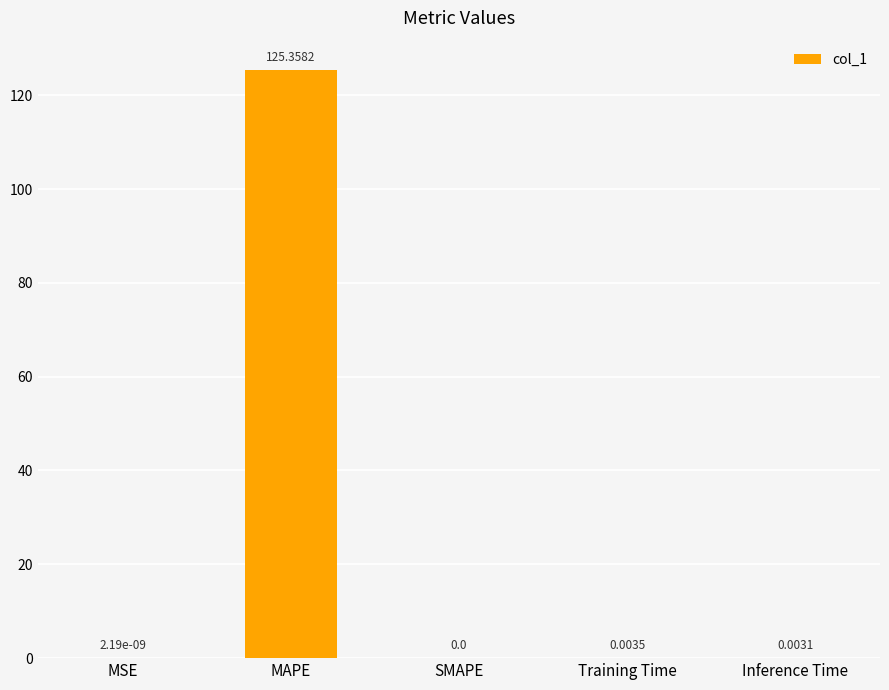

At which label is the value closest to 62?

Training Time